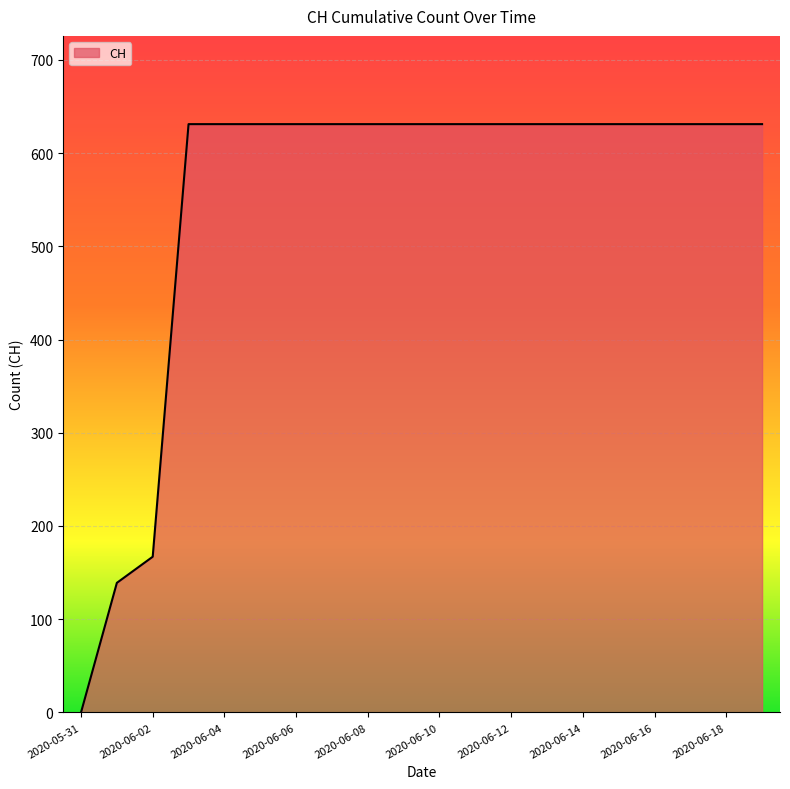

Reading left to right, what are all the values shown in this chart?

0	139	167	631	631	631	631	631	631	631	631	631	631	631	631	631	631	631	631	631